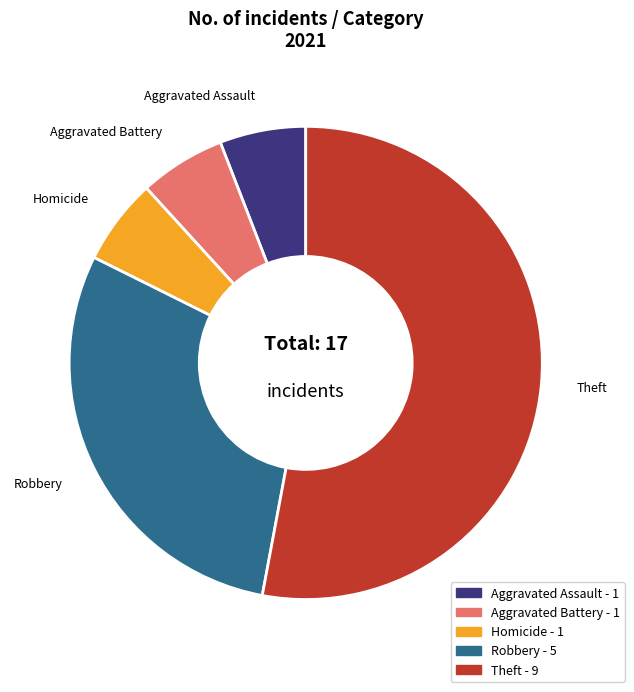

Which slice is the largest?

Theft